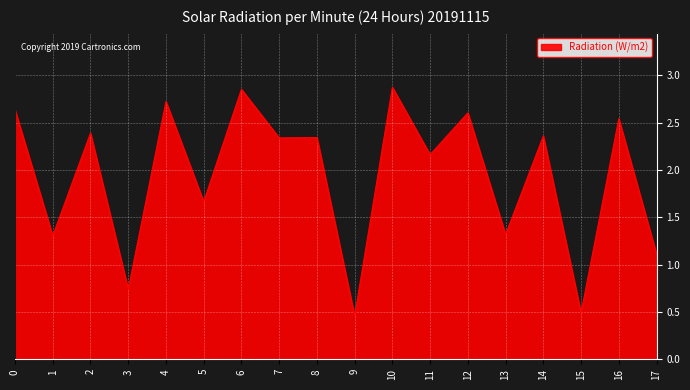

The chart shows a value of 3.2 at 14. True or false?

False